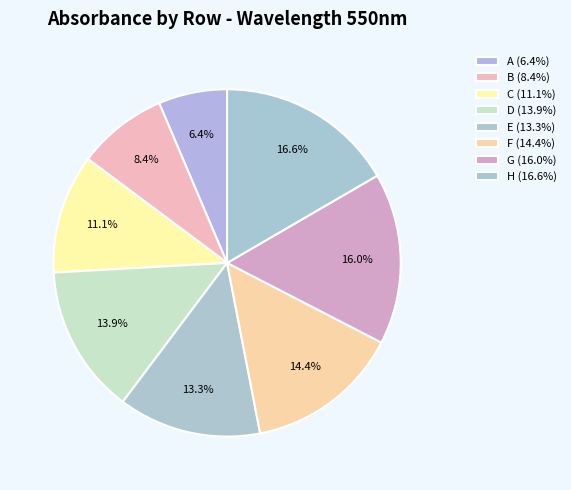

To the nearest percent, what percentage of the pie is C?

11%